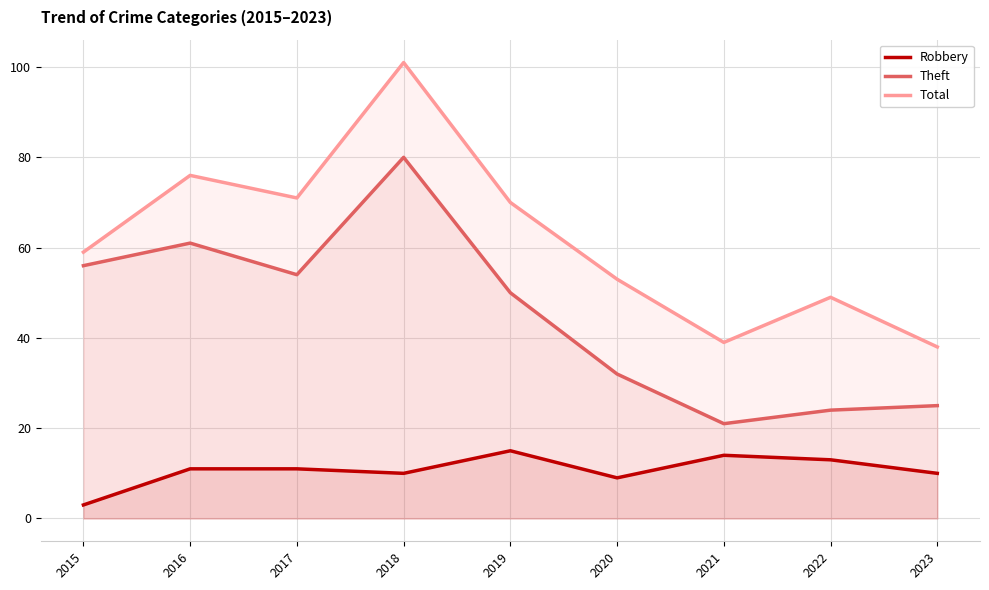

What is the minimum value shown in the chart?

3